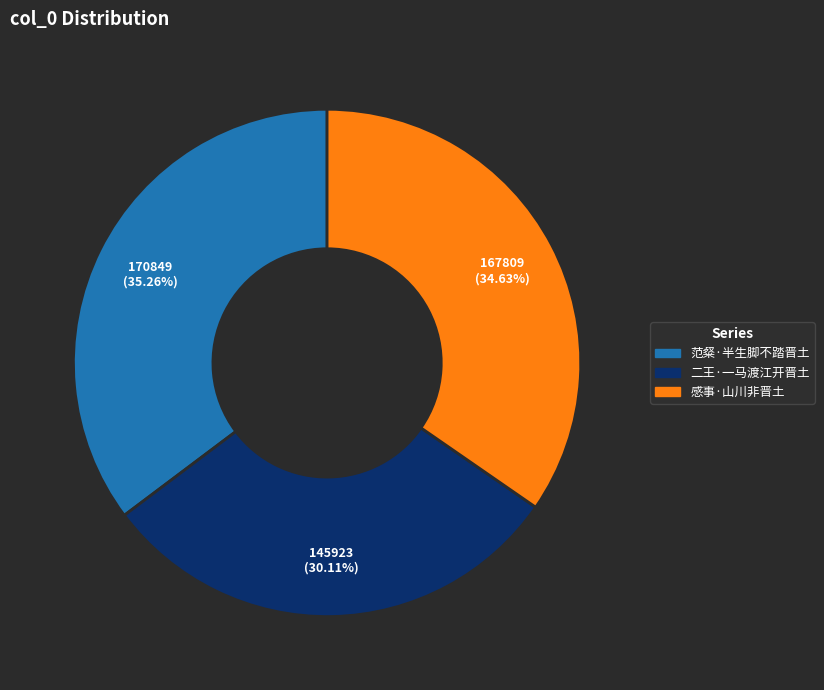

Does any single category account for the majority?

No